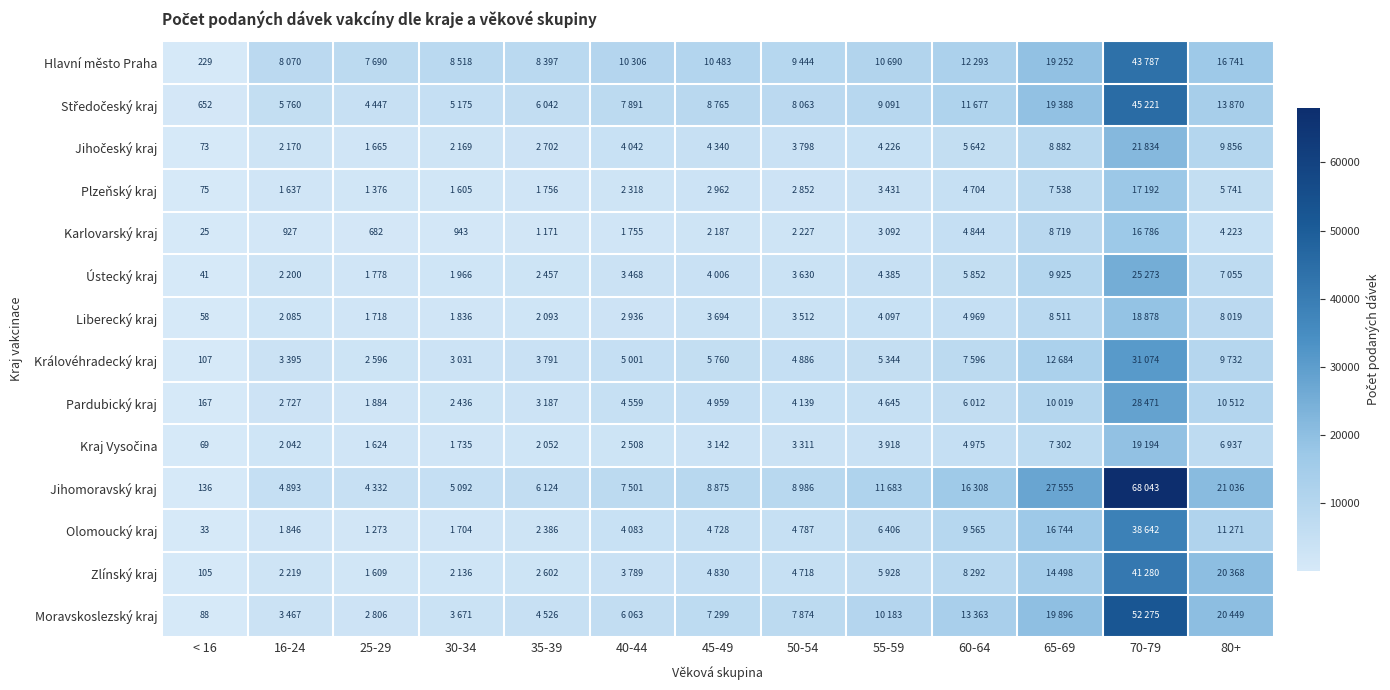

True or false: Olomoucký kraj has a value of 33 at < 16.

True